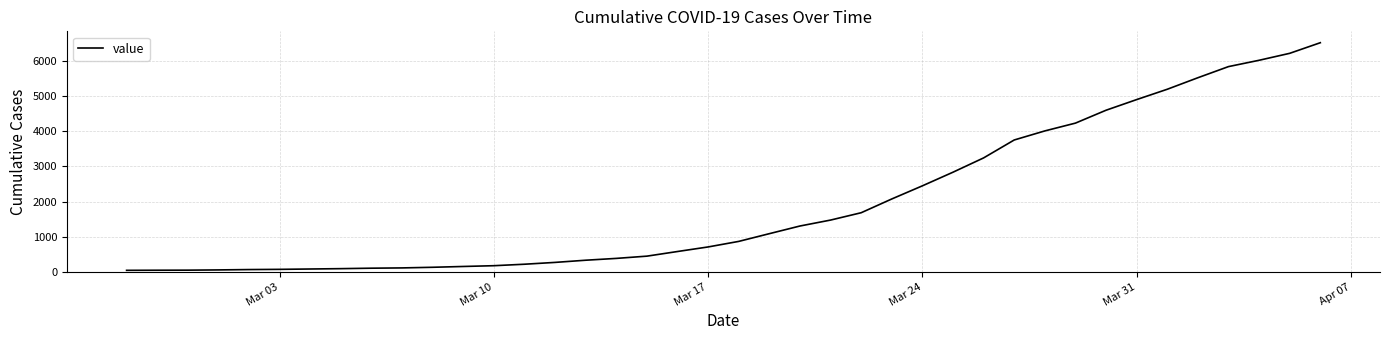

Is this an area chart (filled region under the line)?

No